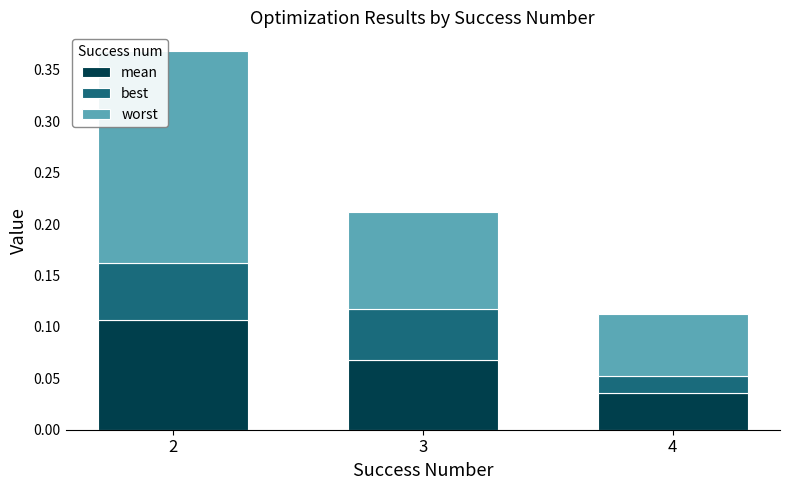

True or false: mean has a value of 0.0 at 3.

False